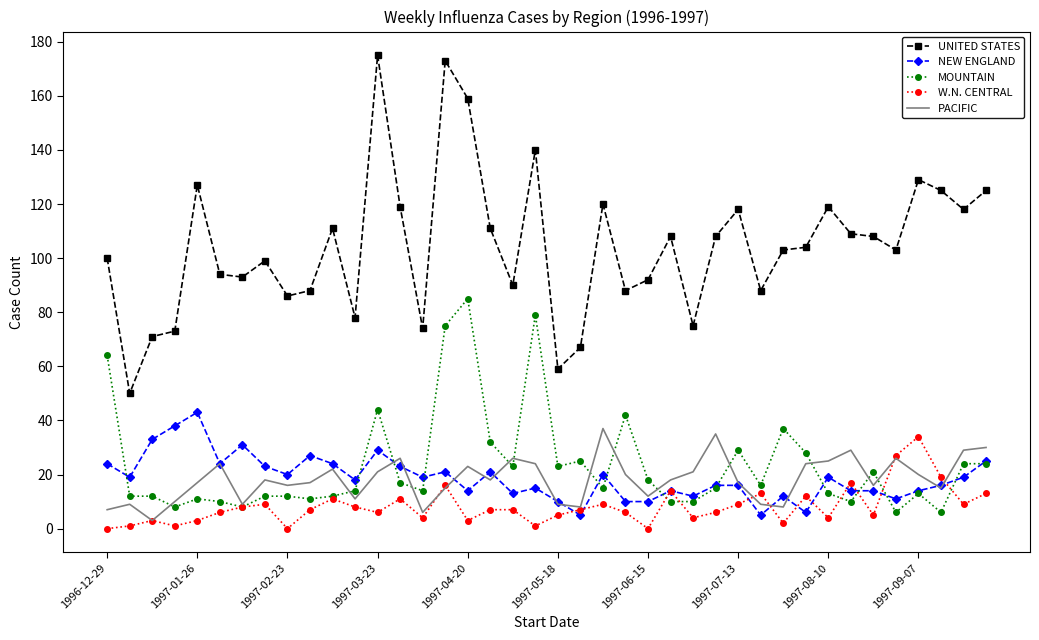

Which series has the largest total across all categories?

UNITED STATES